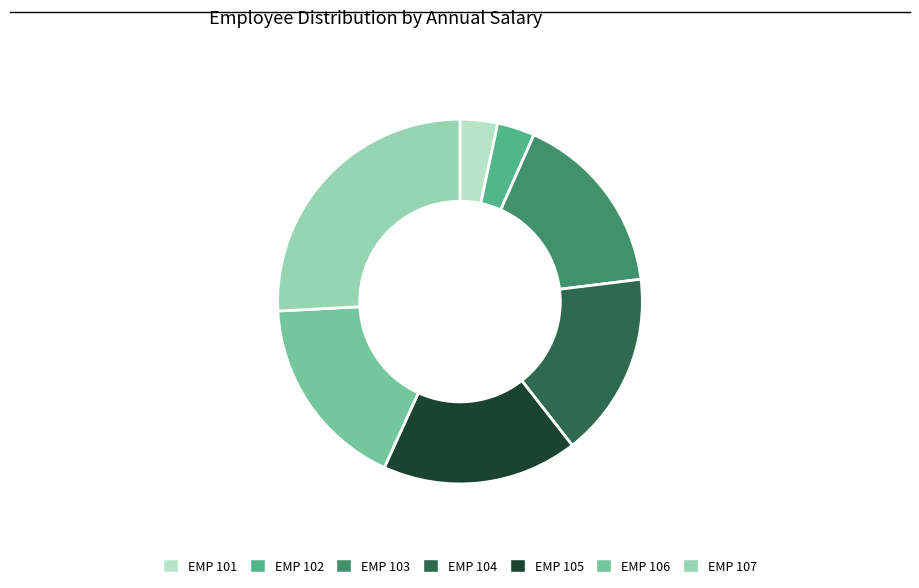

Is the sum of EMP 104 and EMP 103 greater than half?

No